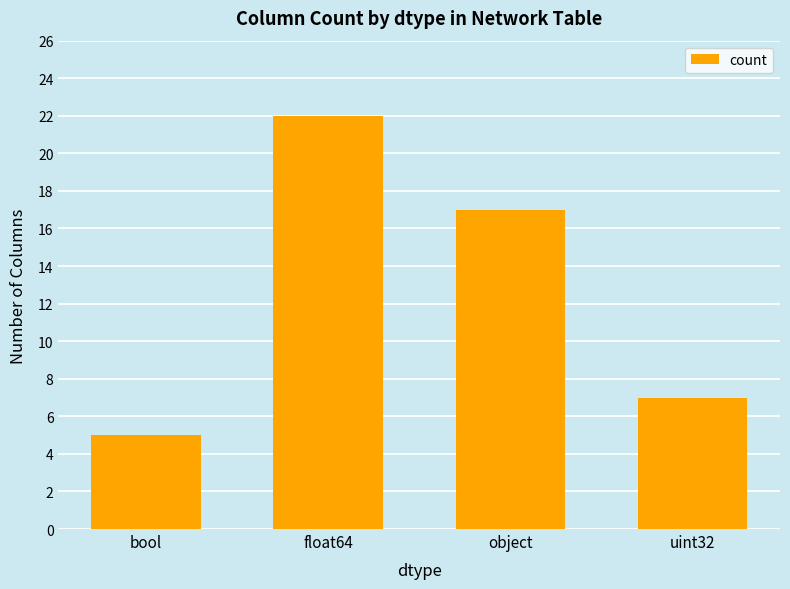

Reading left to right, list all the values displayed in this chart.

bool=5	float64=22	object=17	uint32=7